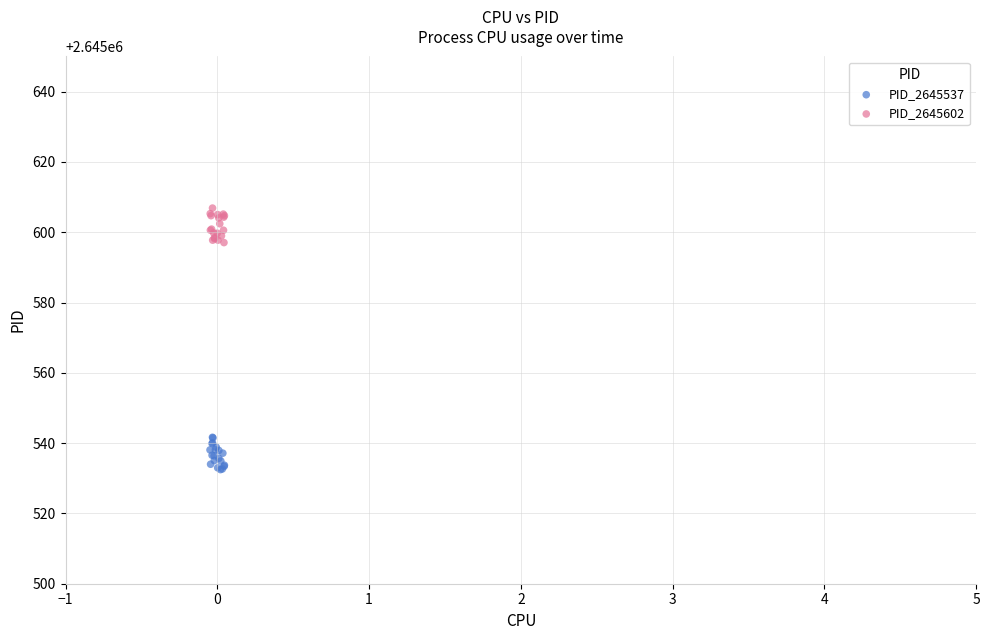

Which series contains the lowest Y value?

PID_2645537